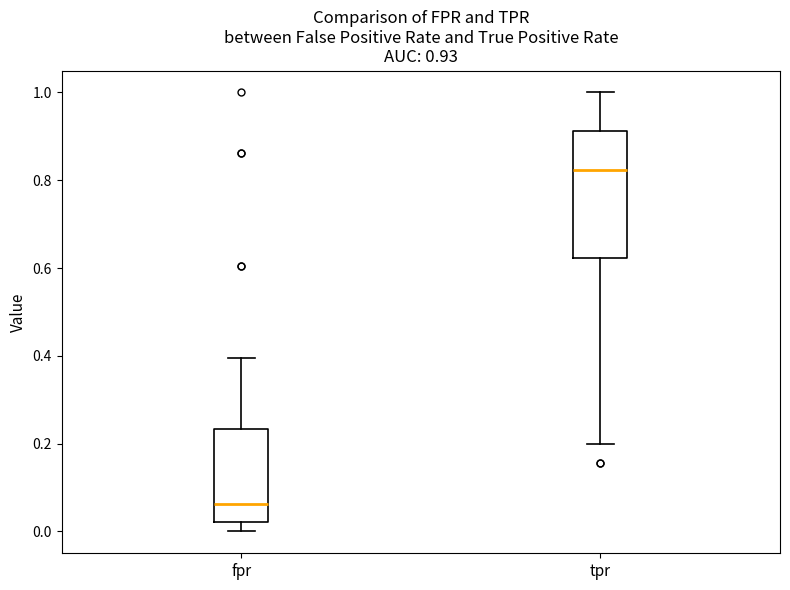

Comparing the boxes themselves (not the whiskers), which one is the tallest?

tpr